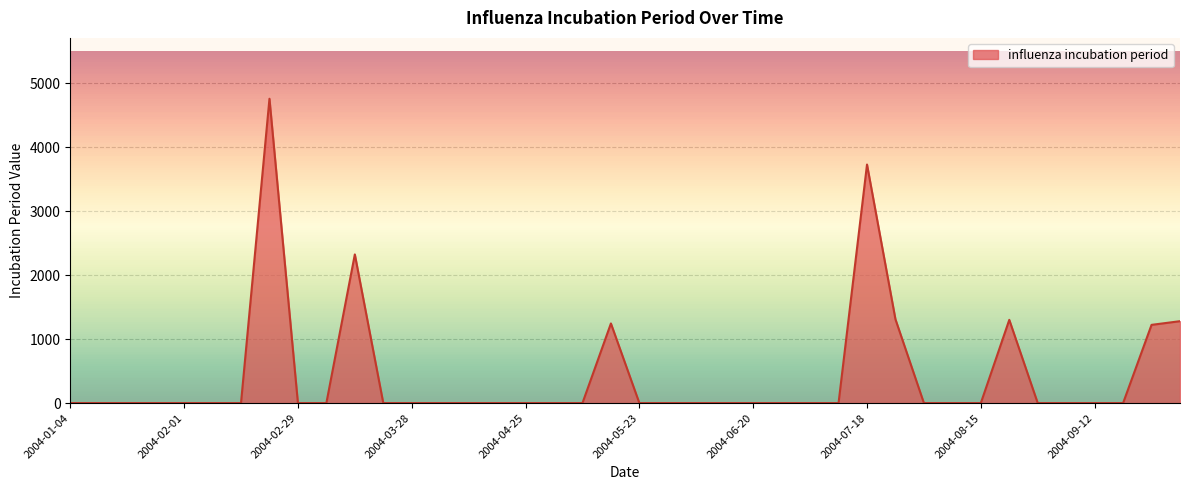

What is the maximum value shown in the chart?

4760.6